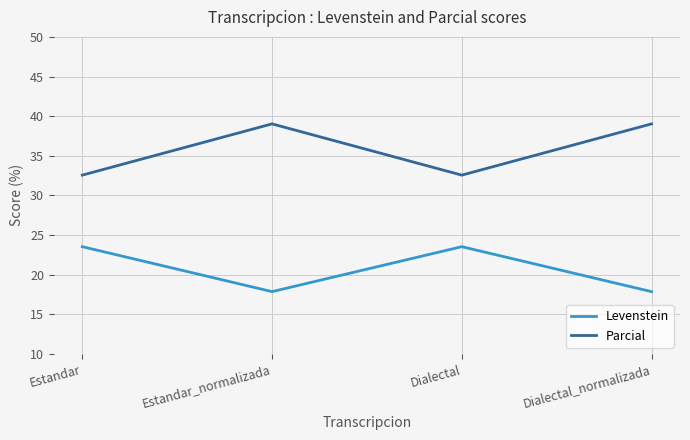

What position from the left is Dialectal?

3